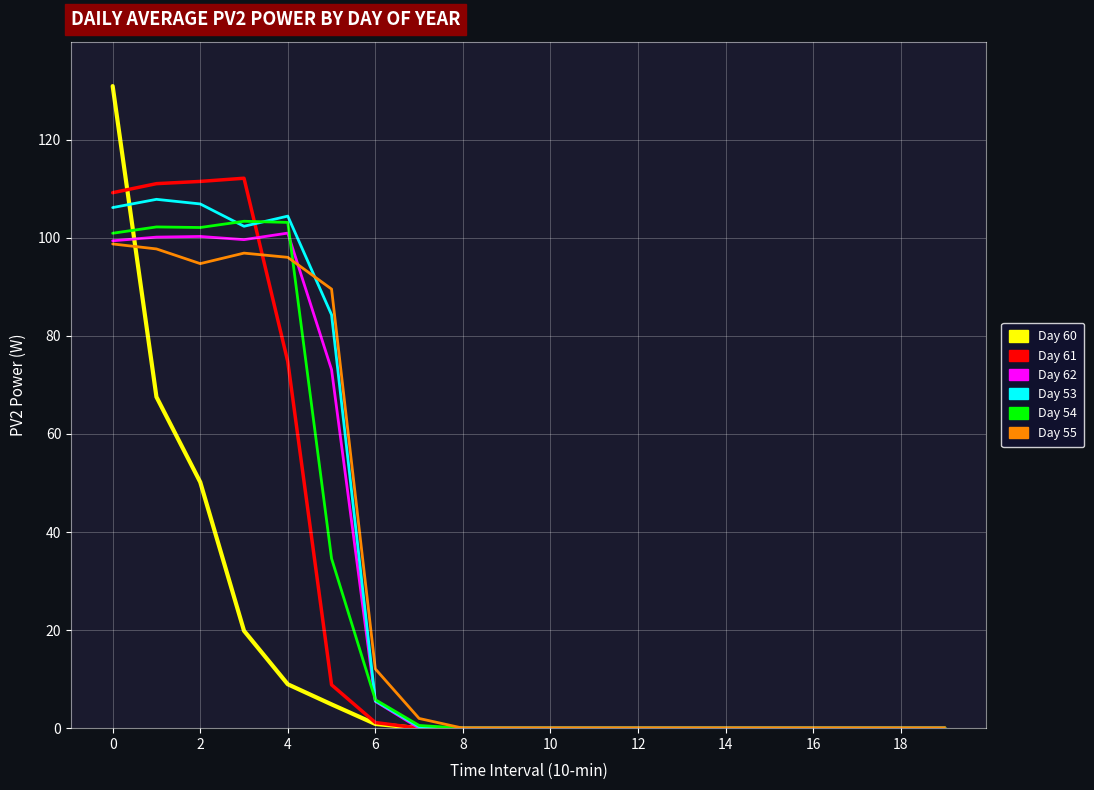

Does the chart display data point markers on the line(s)?

No